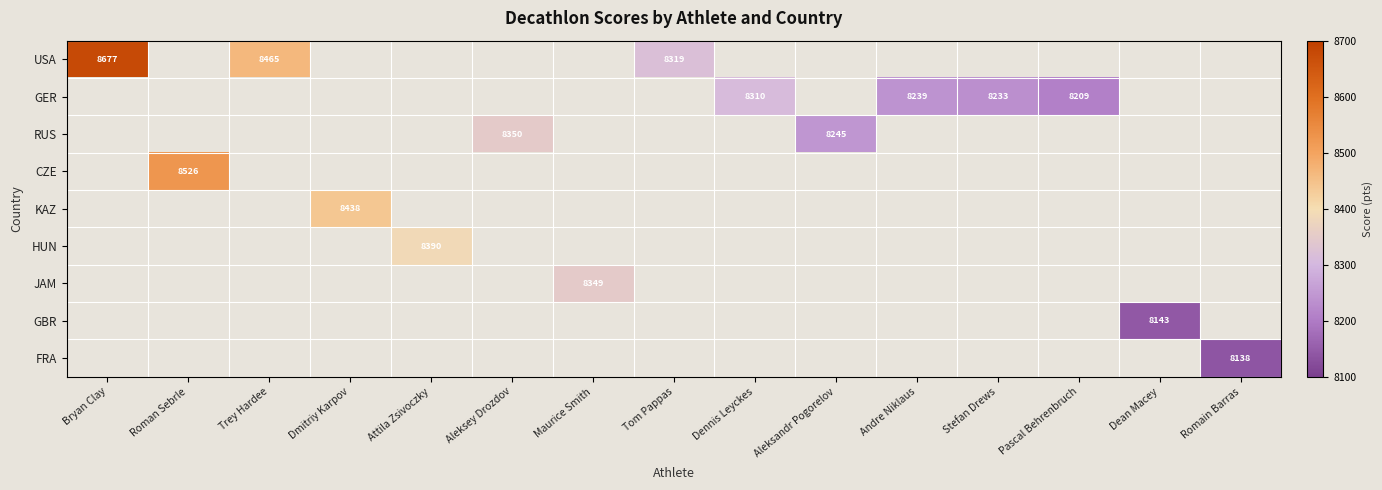

Which label corresponds to the smallest value in the chart?

Romain Barras